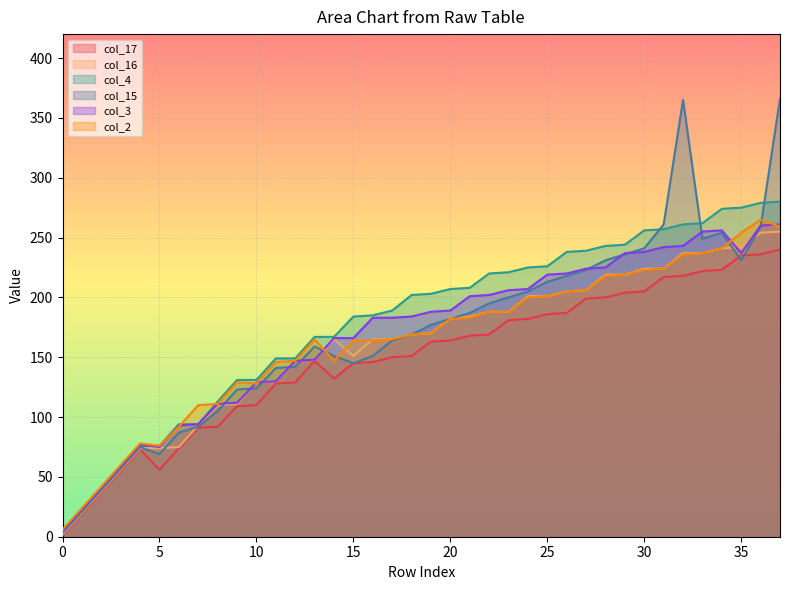

What is the difference between the second highest and second lowest values in the col_16 series?

234